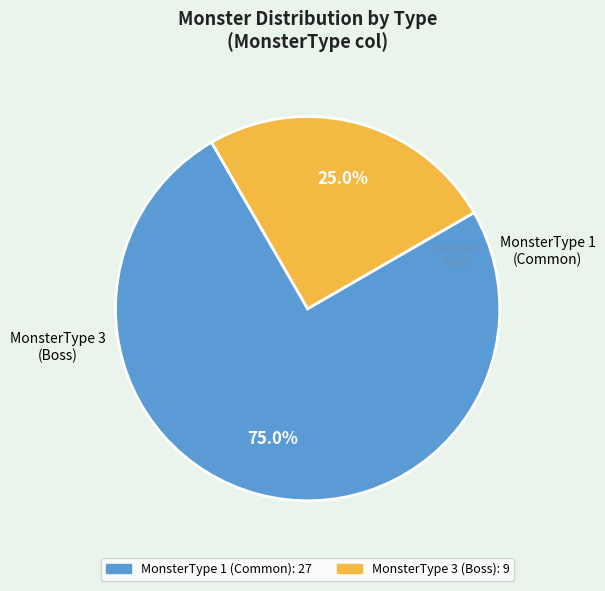

Does any single category account for the majority?

Yes